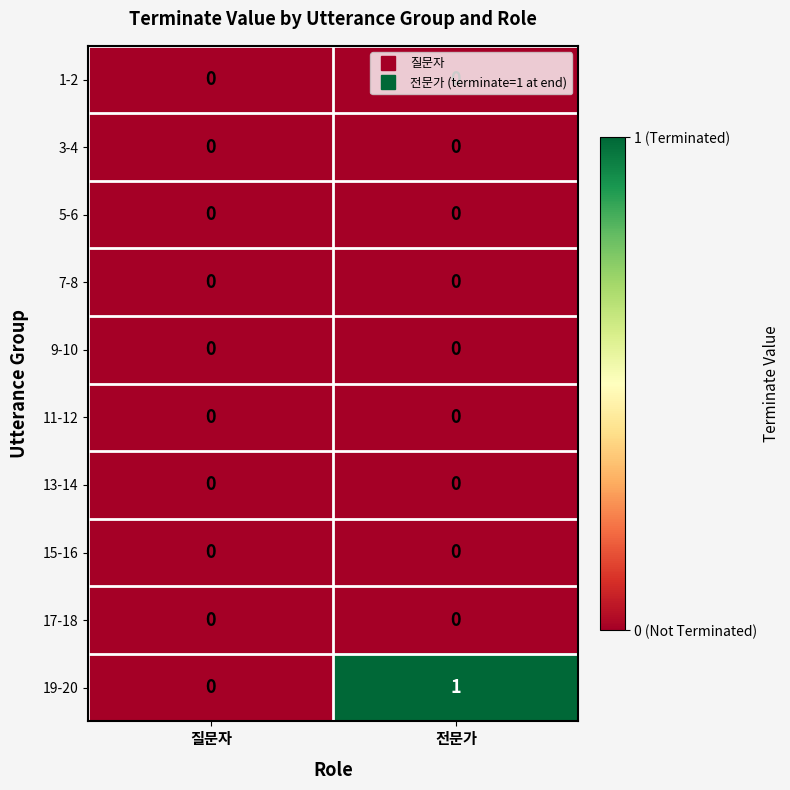

At which category is the sum across all series the highest?

전문가